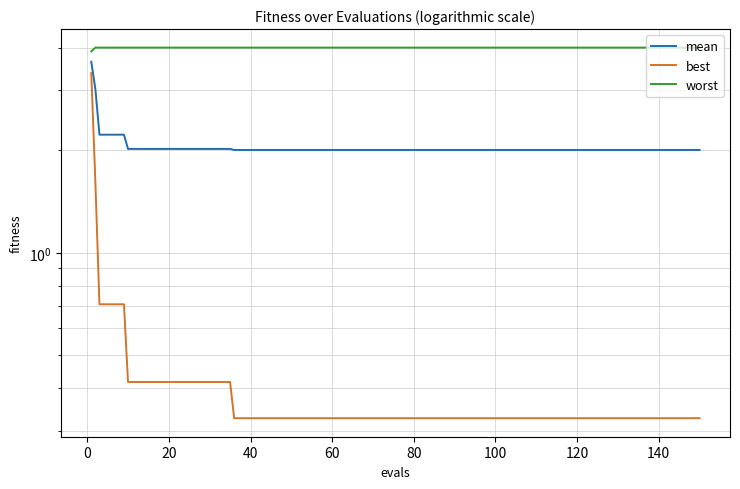

True or false: best and worst cross at least once.

False